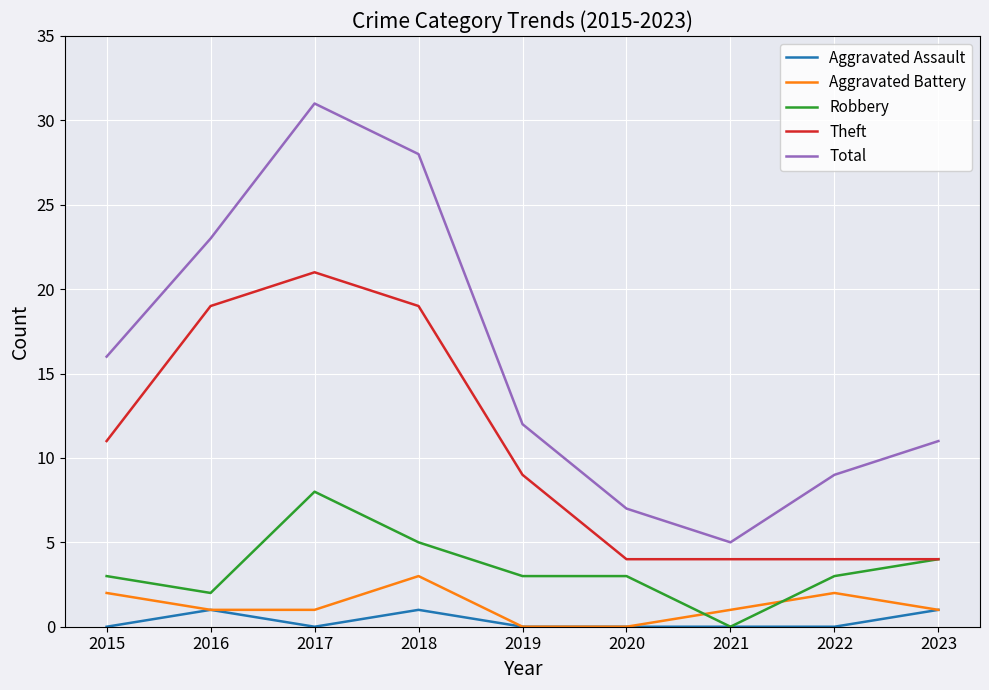

Reading right to left, what are all the values shown in this chart?

Aggravated Assault: 1	0	0	0	0	1	0	1	0
Aggravated Battery: 1	2	1	0	0	3	1	1	2
Robbery: 4	3	0	3	3	5	8	2	3
Theft: 4	4	4	4	9	19	21	19	11
Total: 11	9	5	7	12	28	31	23	16